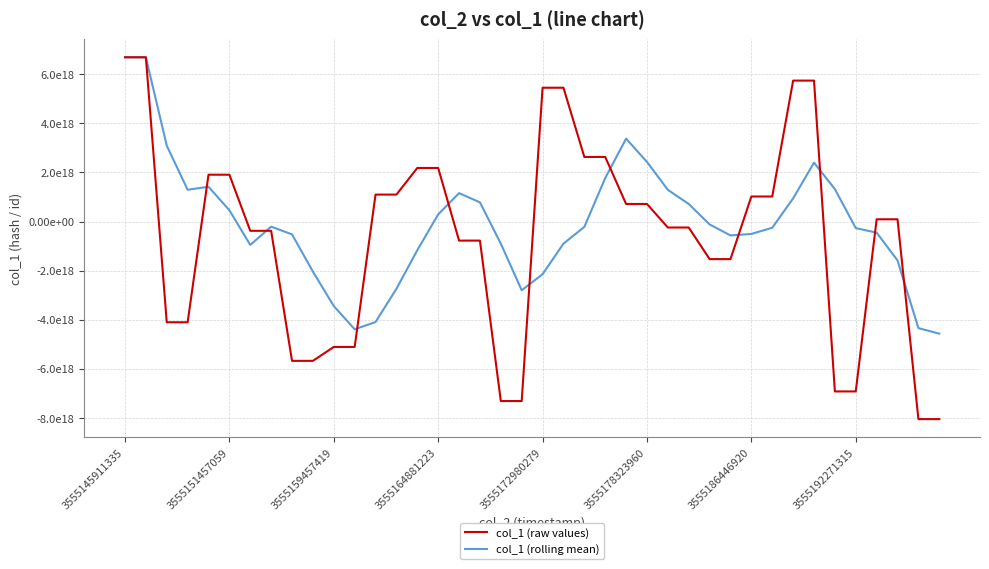

Does the chart have visible grid lines?

Yes